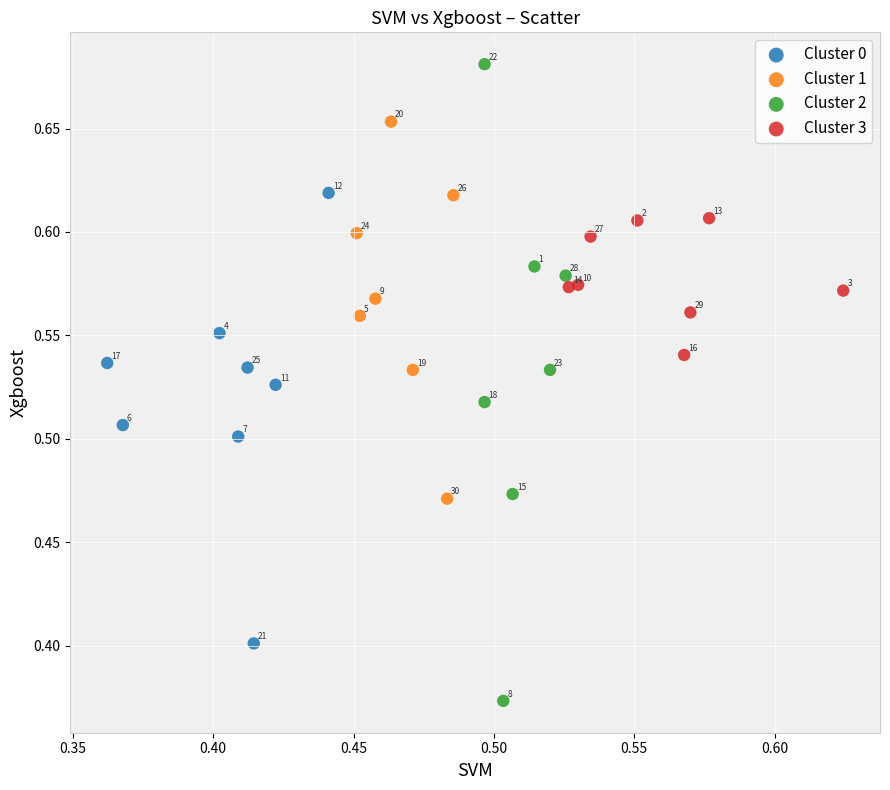

What are all the series names shown in the legend?

Cluster 0, Cluster 1, Cluster 2, Cluster 3